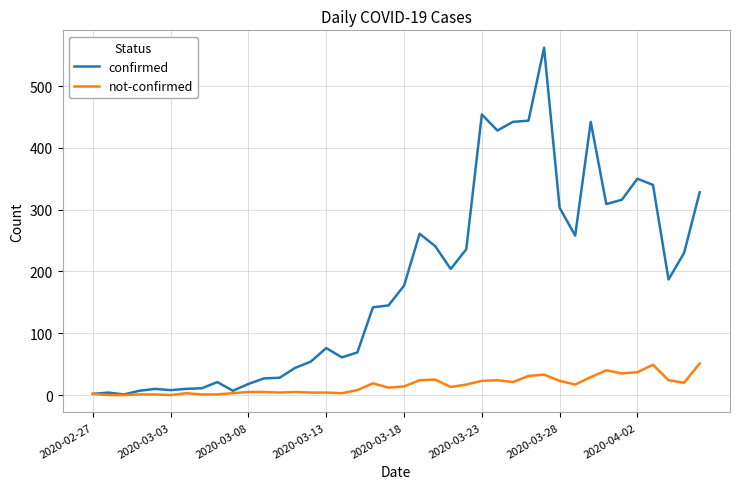

Which series has the largest total across all categories?

confirmed